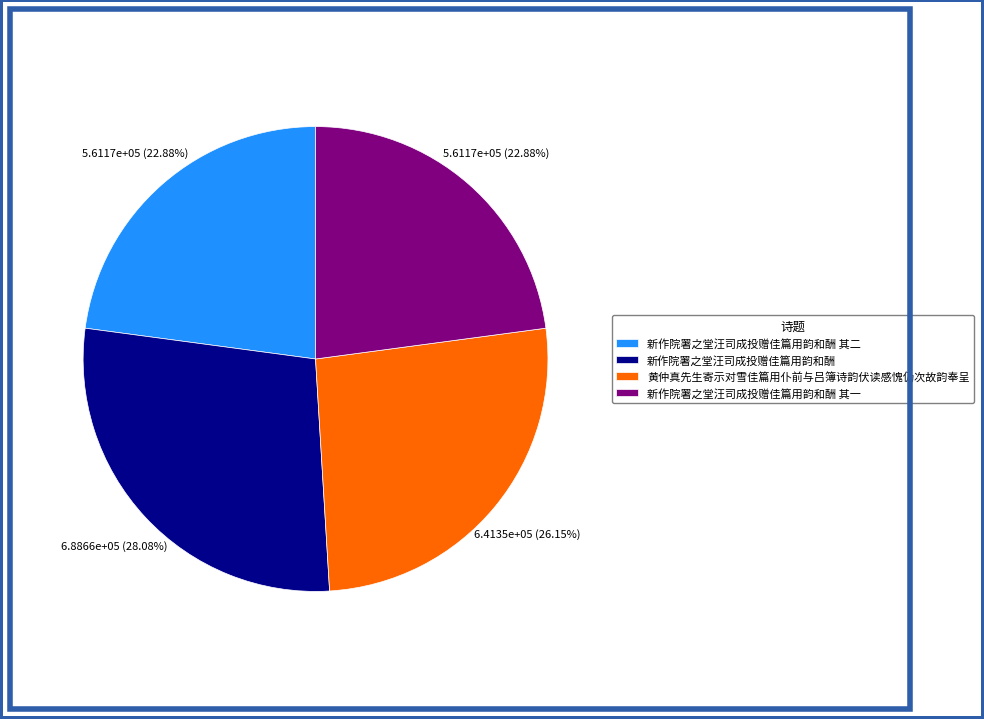

What portion of the pie excludes 新作院署之堂汪司成投赠佳篇用韵和酬 其二?

77.1%